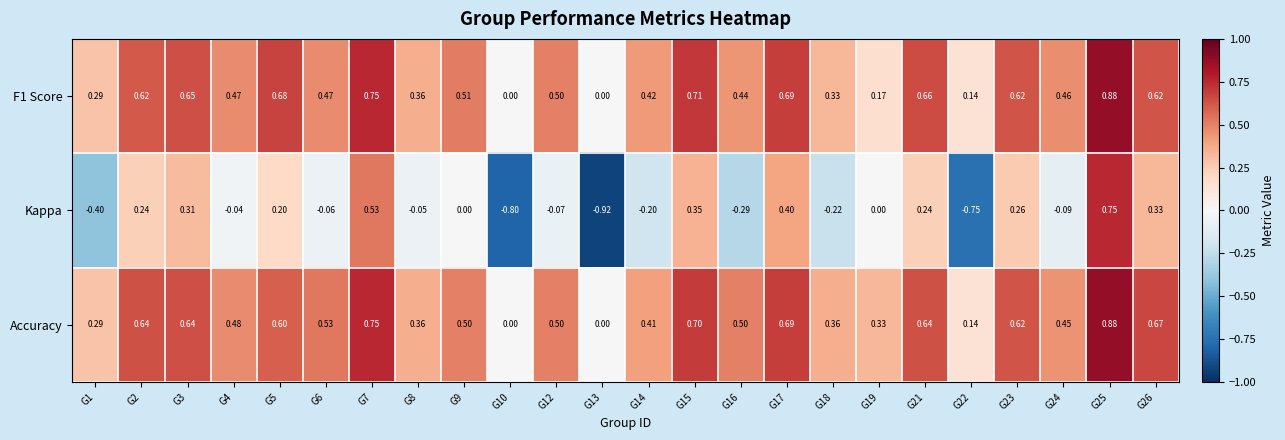

Which series has the largest range (max minus min)?

Kappa